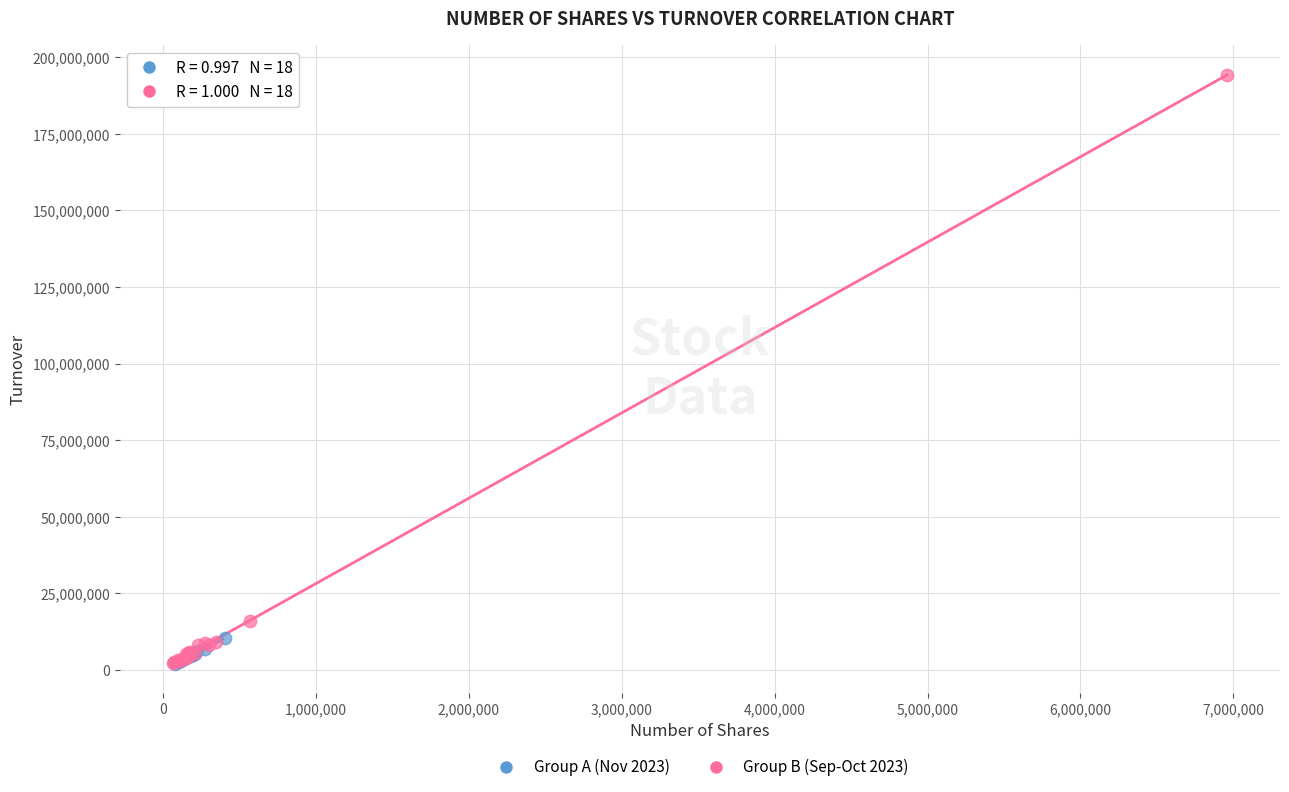

Which series contains the highest Y value?

Group B (Sep-Oct 2023)